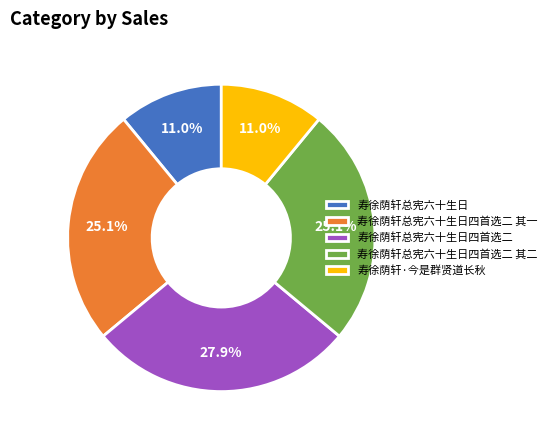

Does any single category account for the majority?

No